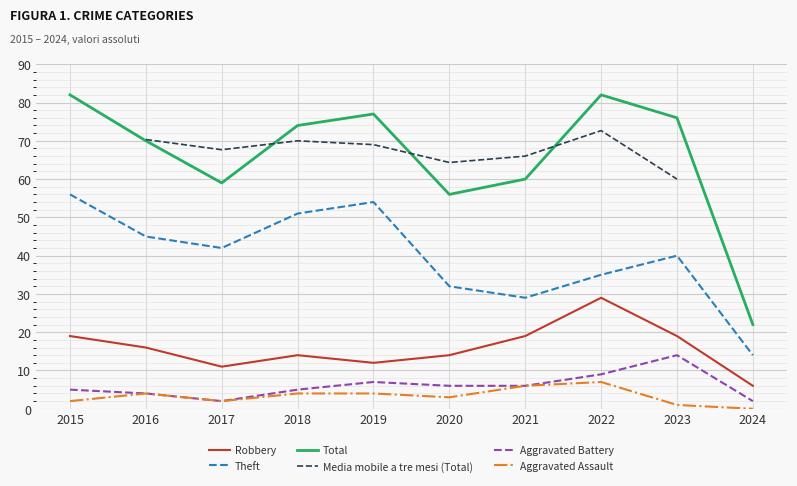

Read the Total value at 2022.

82